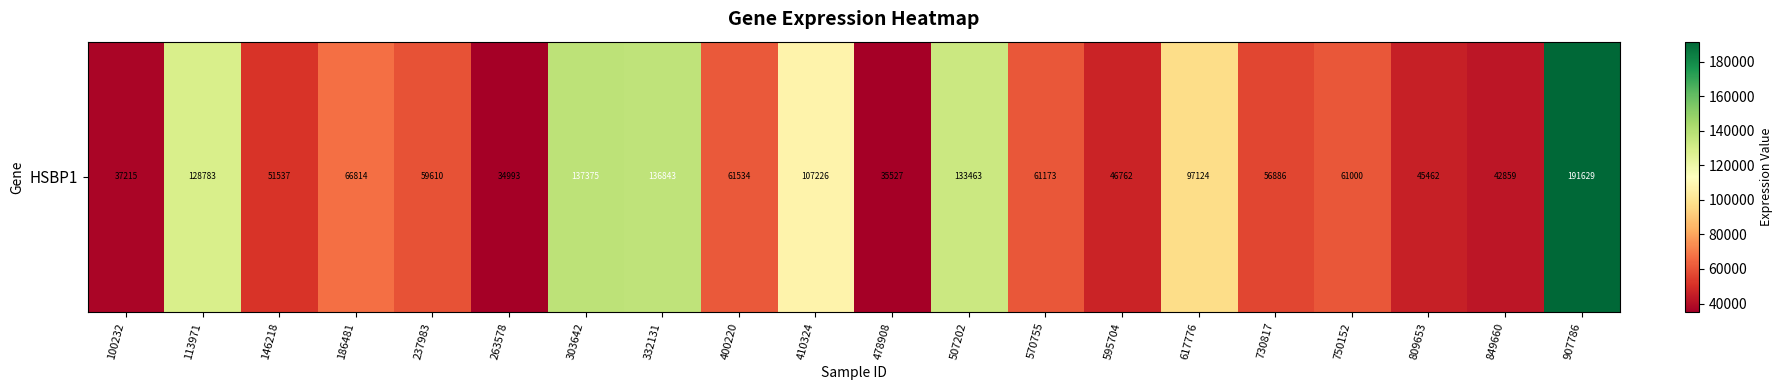

Reading left to right, transcribe all the data shown in this chart.

100232=37215	113971=128783	146218=51537	186481=66814	237983=59610	263578=34993	303642=137375	332131=136843	400220=61534	410324=107226	478908=35527	507202=133463	570755=61173	595704=46762	617776=97124	730817=56886	750152=61000	809653=45462	849660=42859	907786=191629